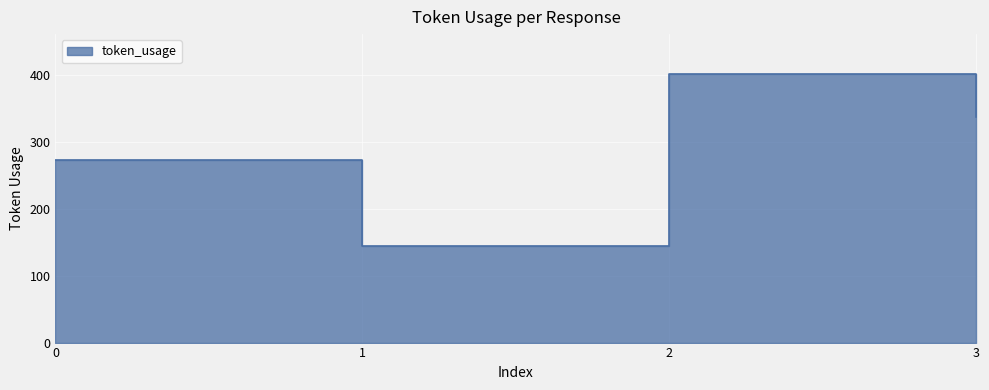

What is the greatest value displayed?

401